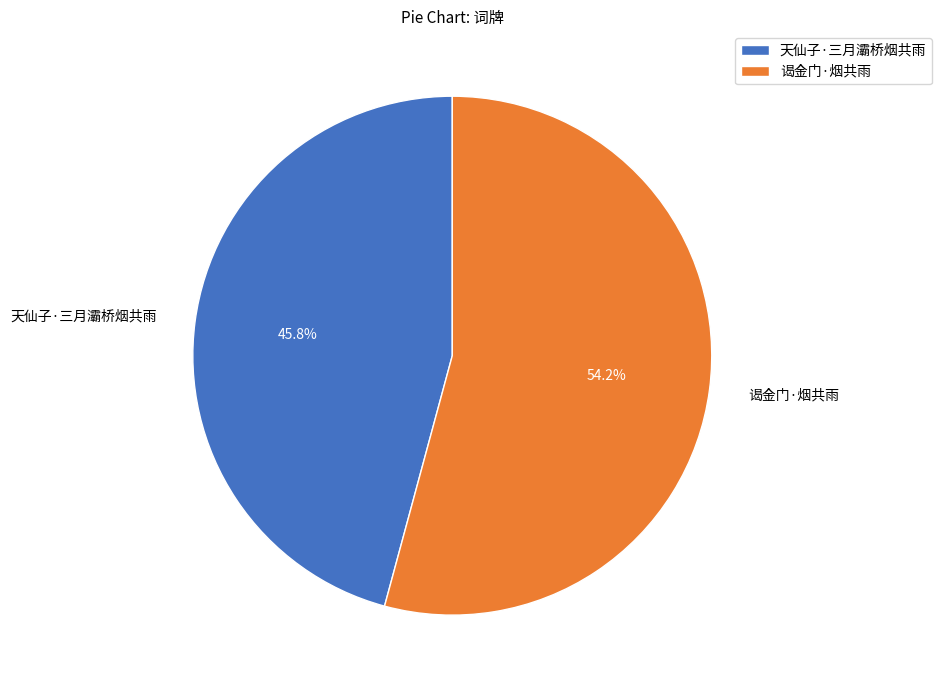

How many slices are in this pie chart?

2